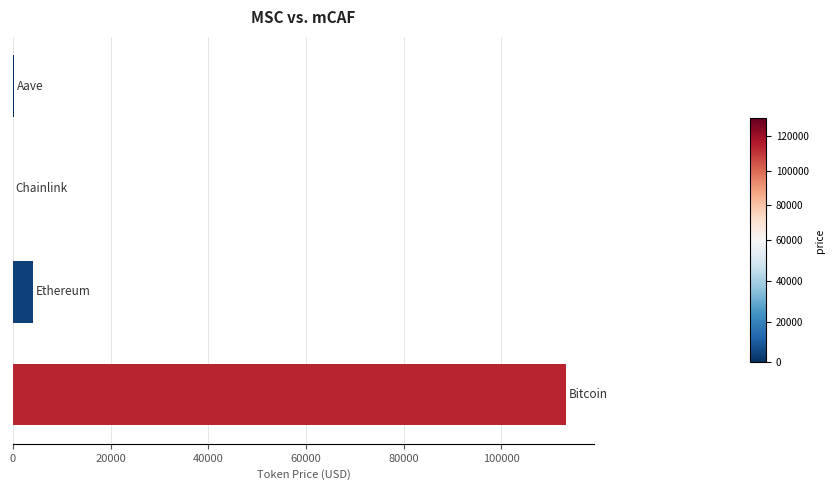

What is the greatest value displayed?

113346.0